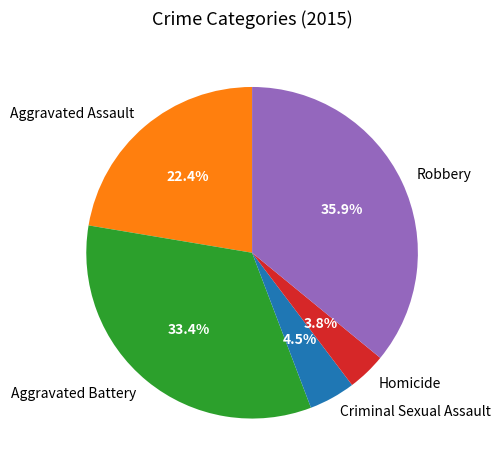

Rank the categories by value from highest to lowest.

Robbery, Aggravated Battery, Aggravated Assault, Criminal Sexual Assault, Homicide